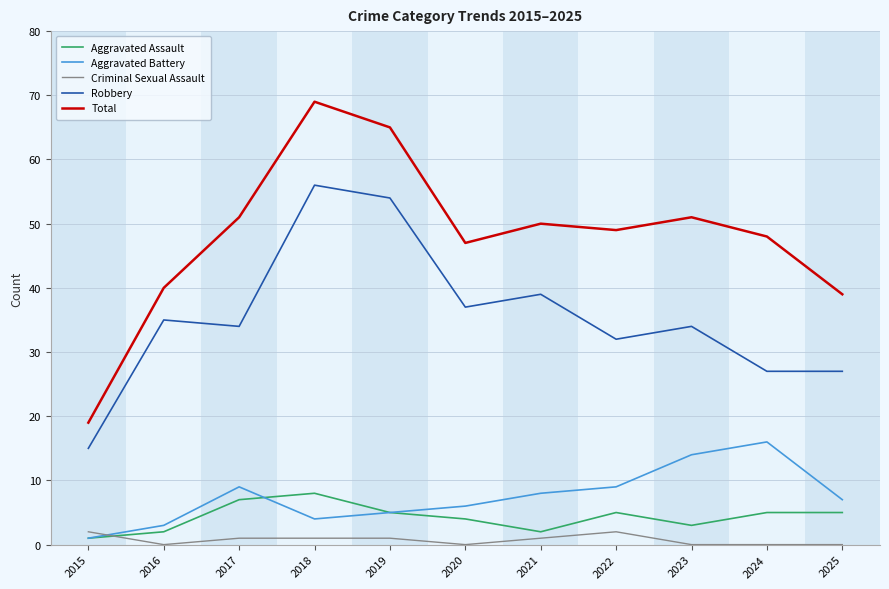

At which label is Aggravated Assault closest to 4?

2020